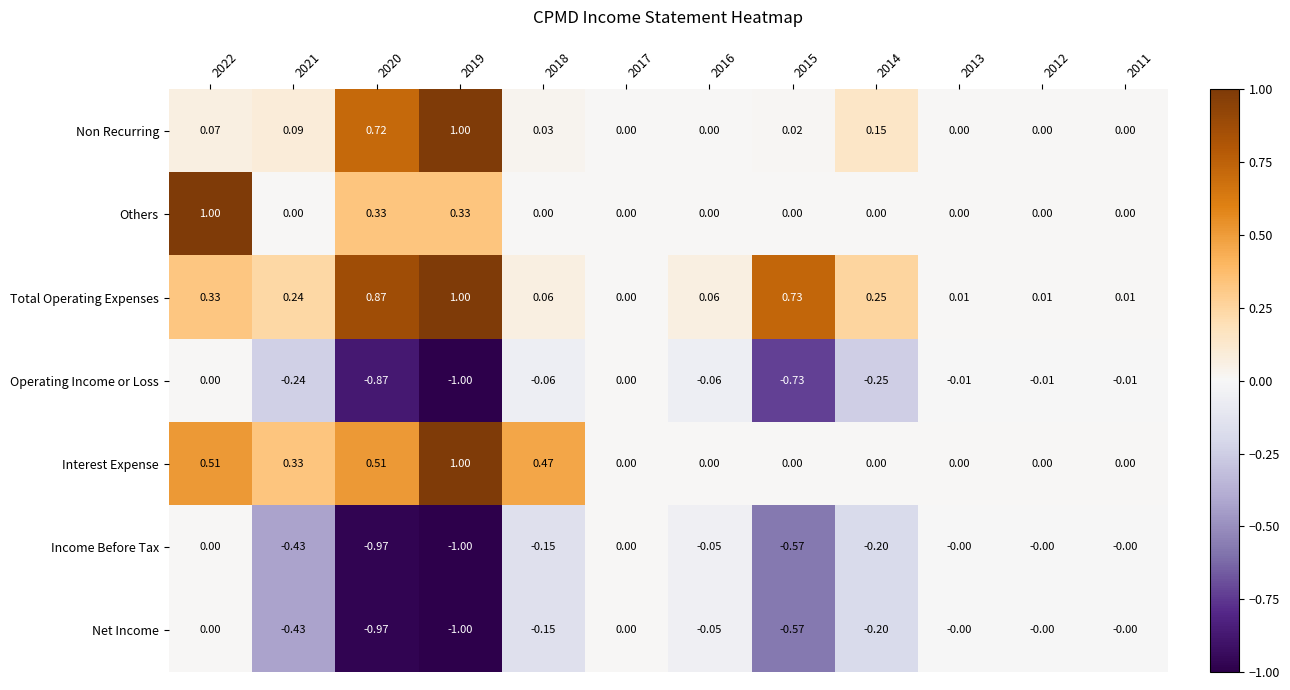

Between 2021 and 2014, which series saw the biggest shift?

Interest Expense